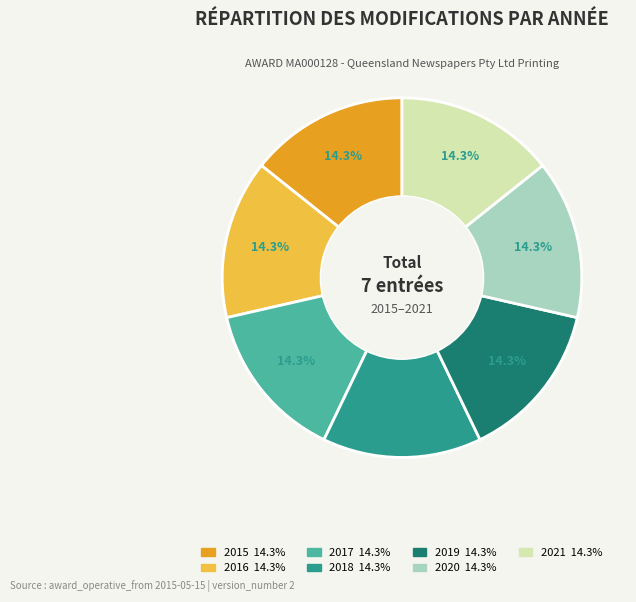

True or false: 2016 accounts for 3% of the total.

False